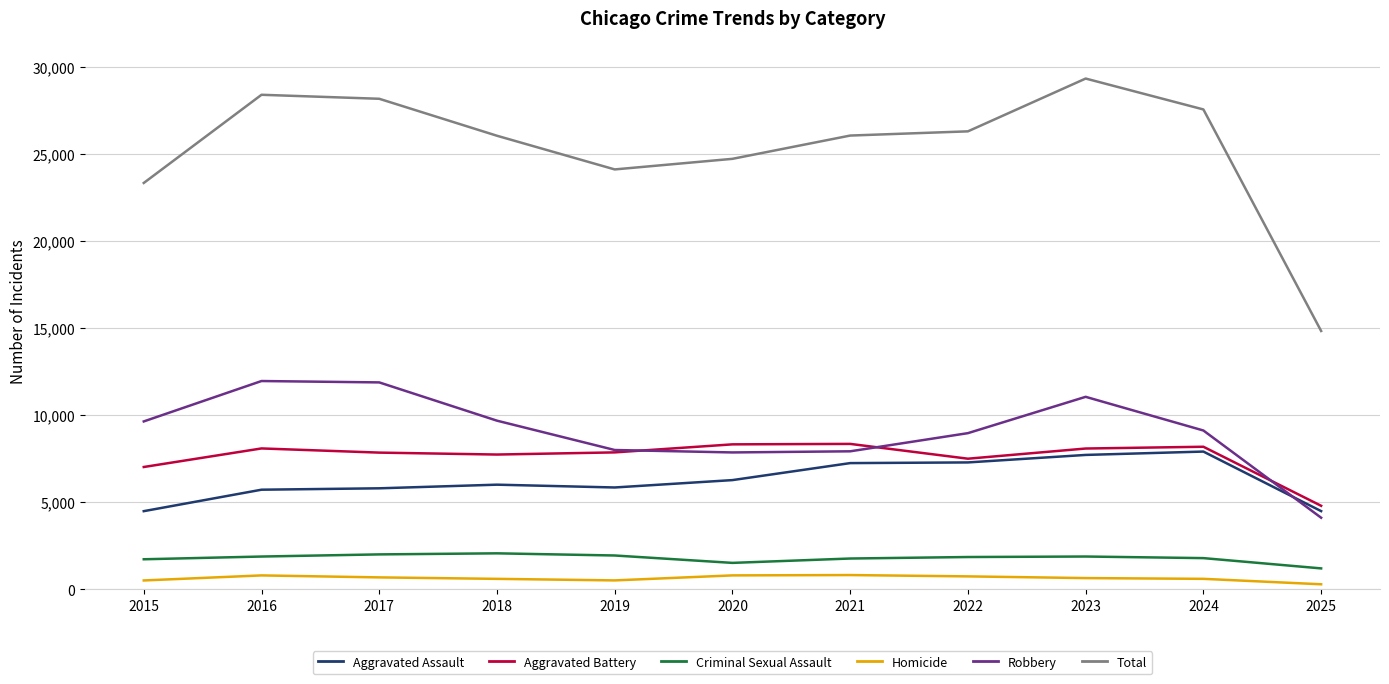

What is the lowest value of the Criminal Sexual Assault series?

1189